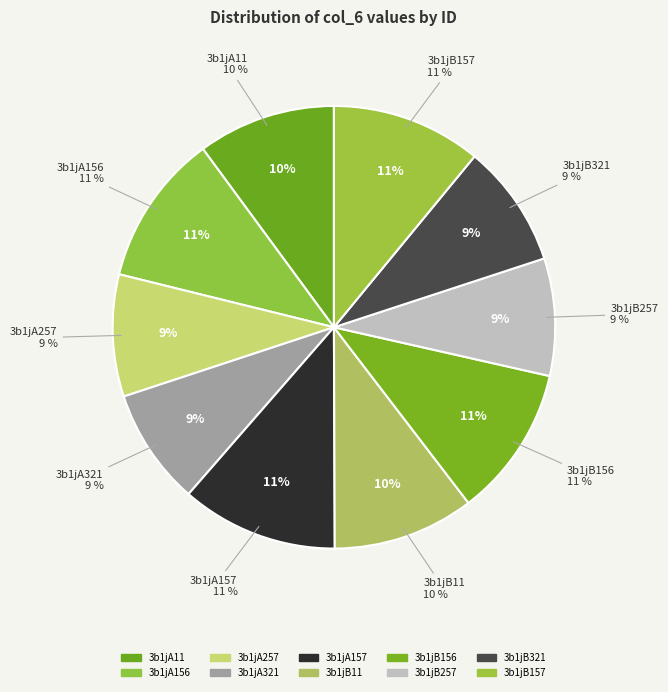

To the nearest percent, what is the combined percentage of 3b1jB321 and 3b1jA156?

20%